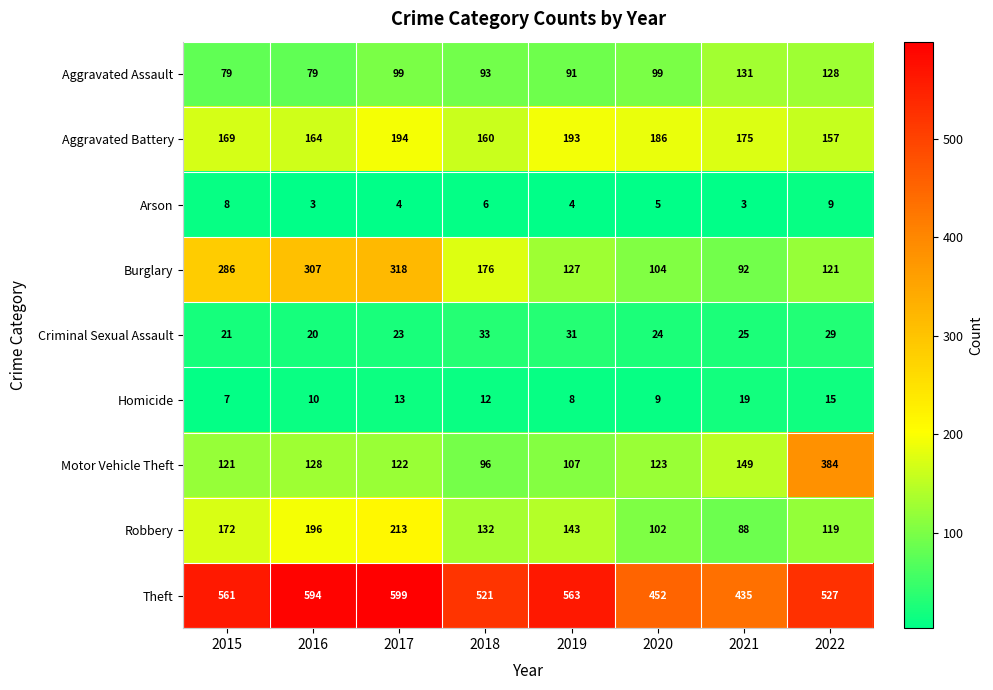

What is the sum of all Motor Vehicle Theft values?

1230